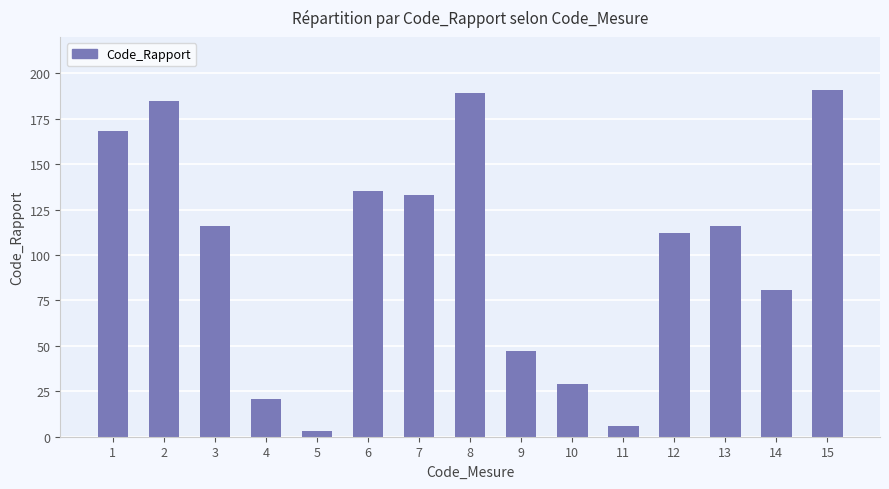

Which has a higher value, 14 or 12?

12